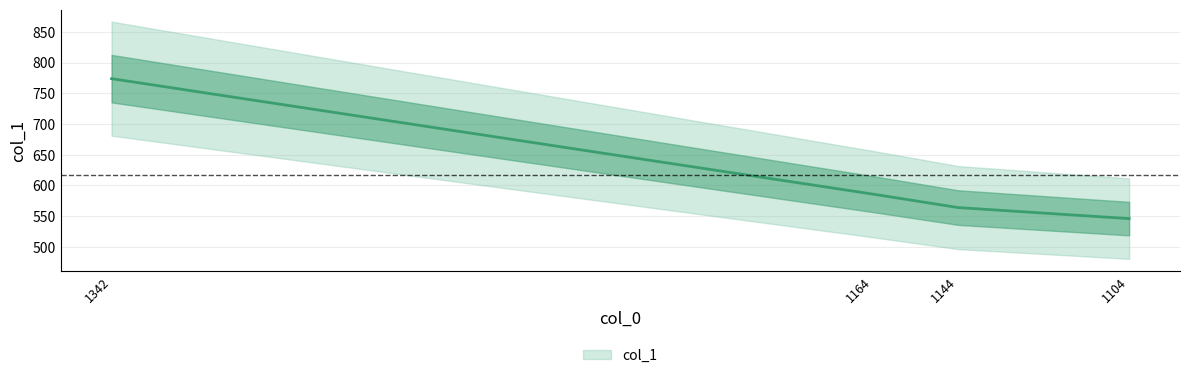

List the labels in order of value, smallest first.

1104, 1144, 1164, 1342